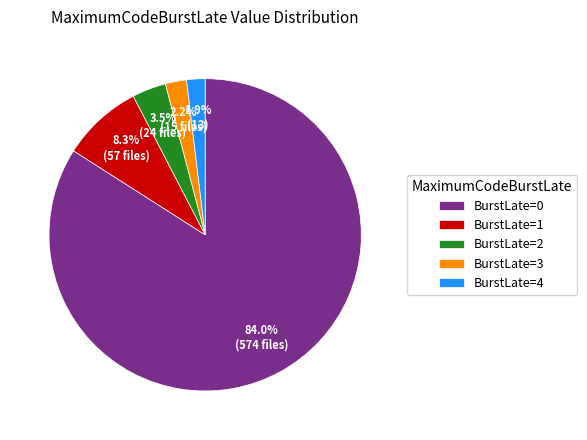

Combined, do BurstLate=4 and BurstLate=0 account for over 50%?

Yes